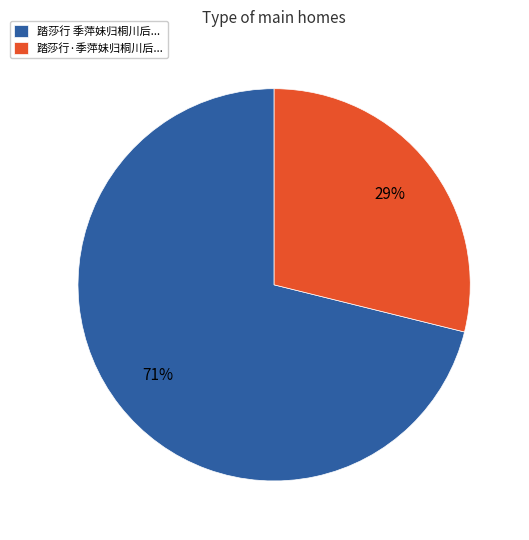

To the nearest percent, what is the difference between the largest and smallest slice percentages?

42%